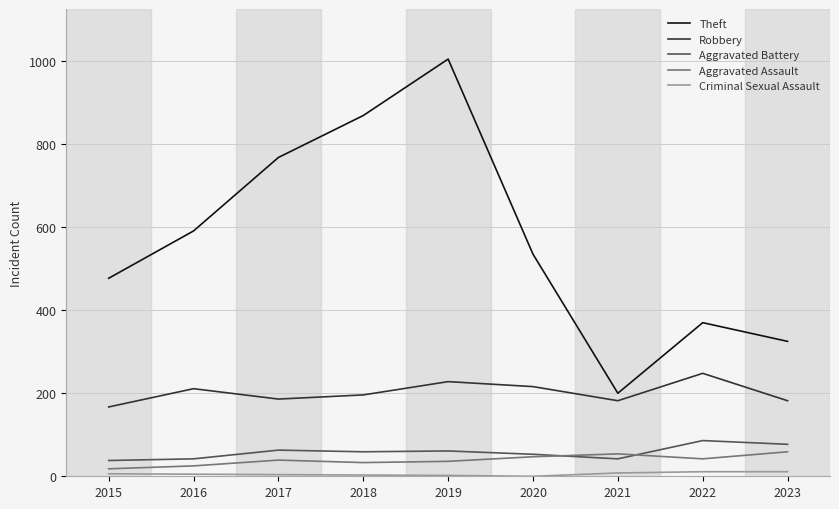

What is the difference between the maximum and minimum values in the Aggravated Assault series?

41